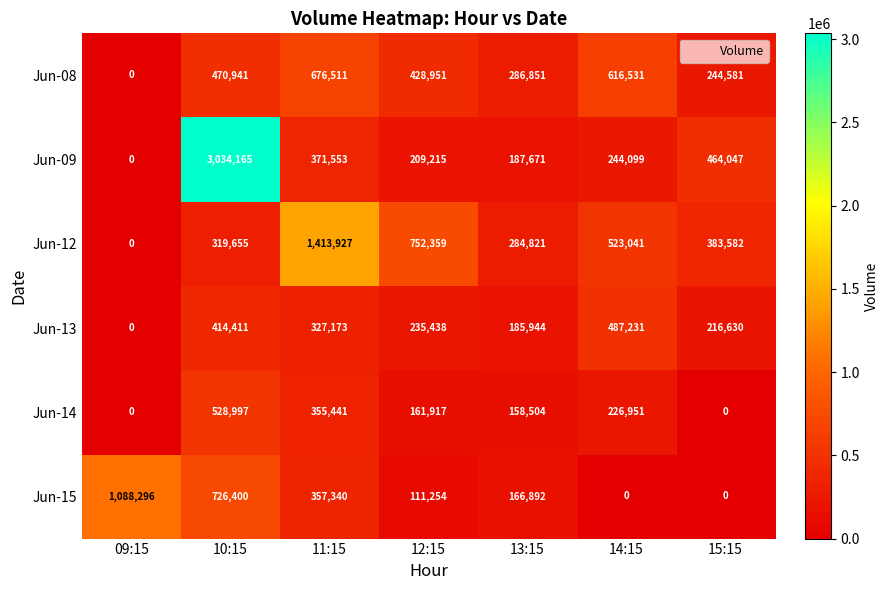

Which series has the largest range (max minus min)?

Jun-09